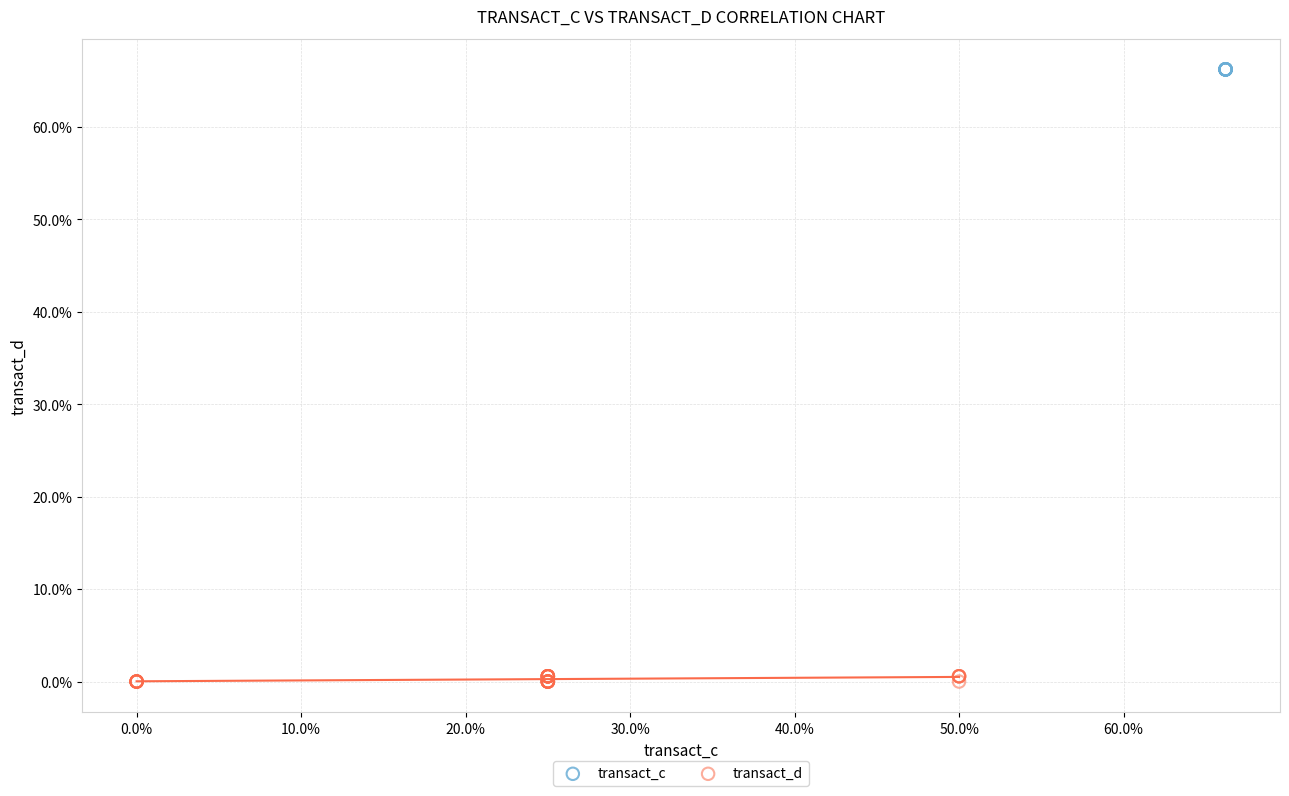

What are all the series names shown in the legend?

transact_c, transact_d